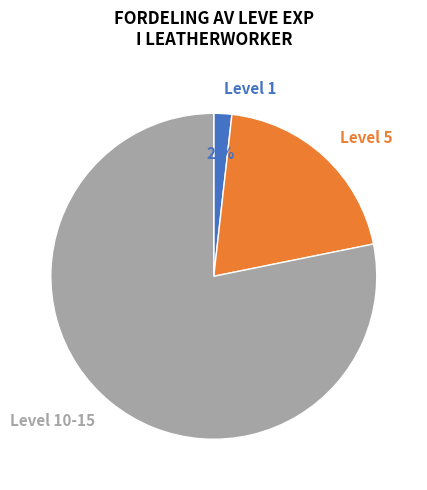

Is it true that Level 10-15 is 78% of the pie?

True